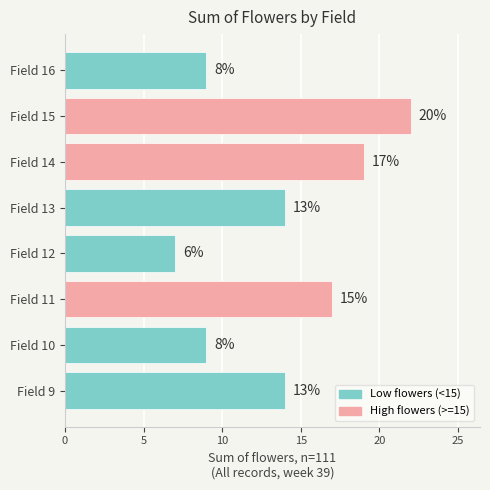

How many bars are there in total?

8